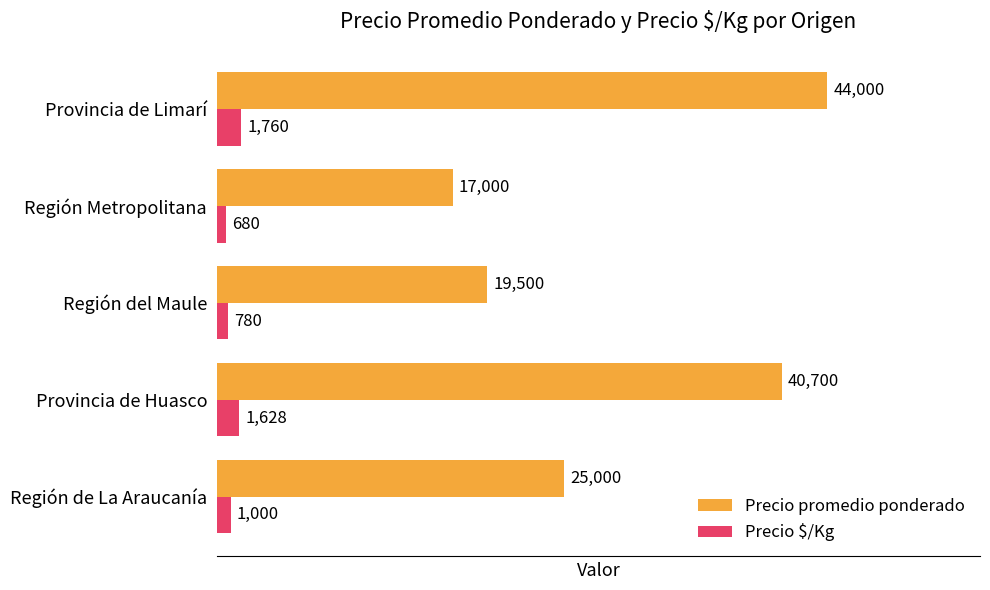

What value does the Precio $/Kg series have at Provincia de Huasco, to the nearest 50?

1650